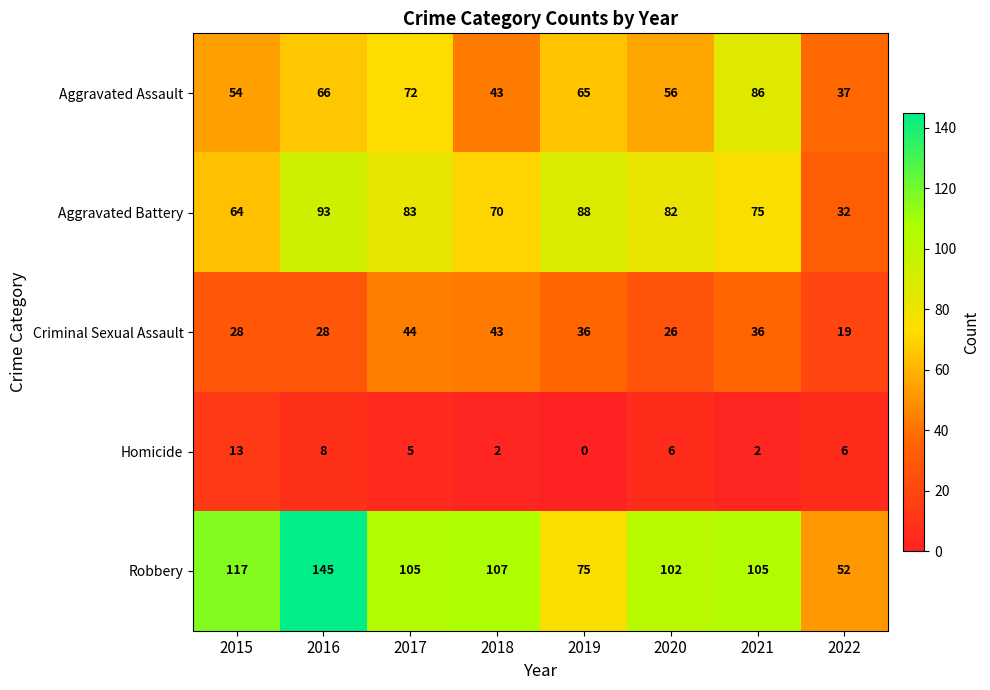

What is the sum of all Robbery values?

808